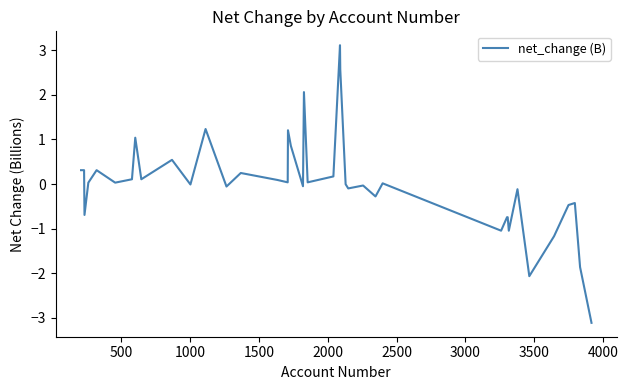

What is the smallest value displayed?

-3.1